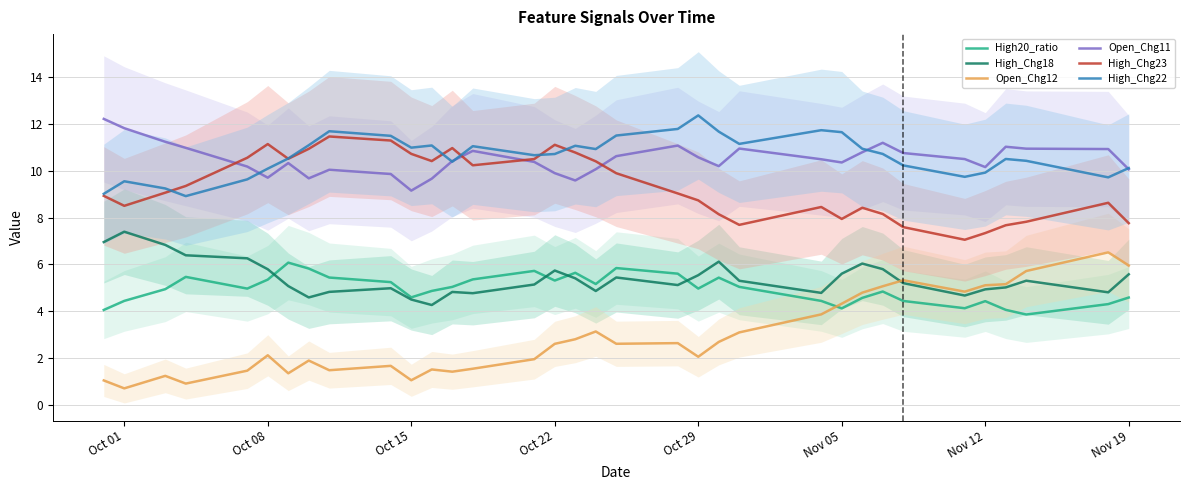

True or false: Open_Chg11 and Open_Chg12 cross at least once.

False